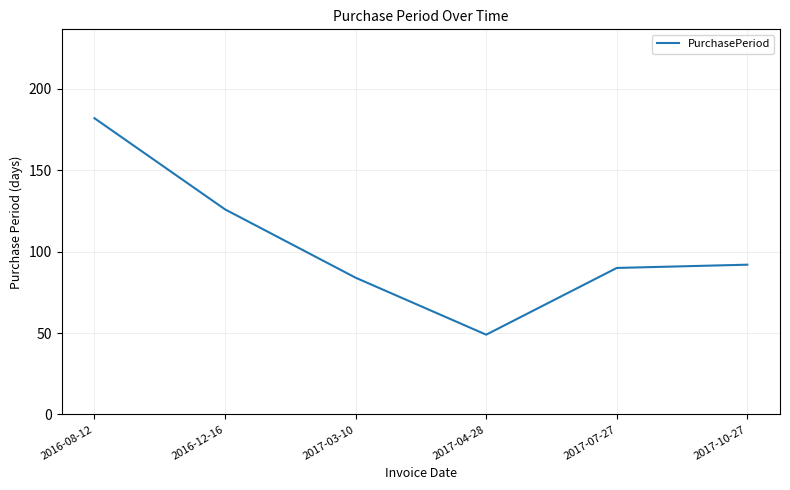

Reading right to left, list all the values displayed in this chart.

92	90	49	84	126	182